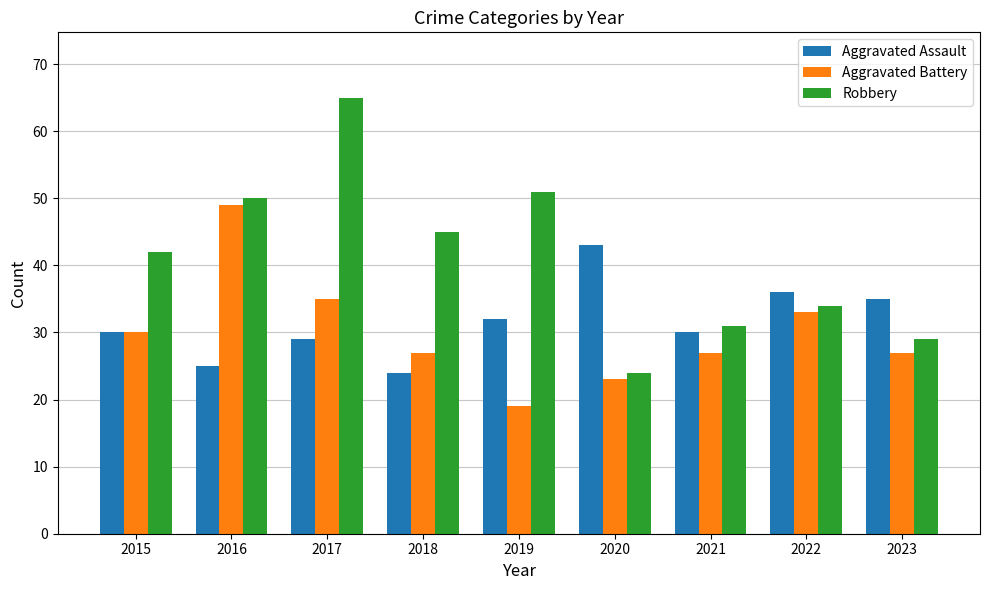

At 2021, list the series in order from largest to smallest.

Robbery, Aggravated Assault, Aggravated Battery